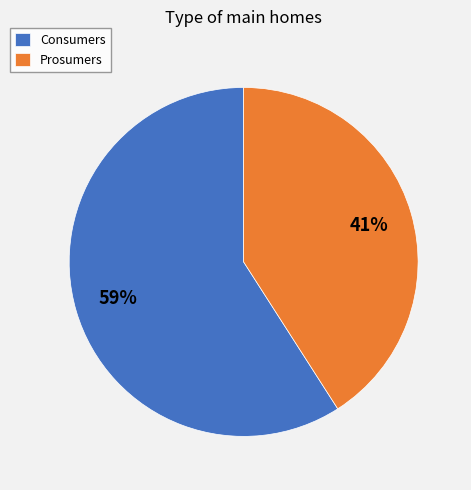

What percentage is the Prosumers slice, to the nearest percent?

41%